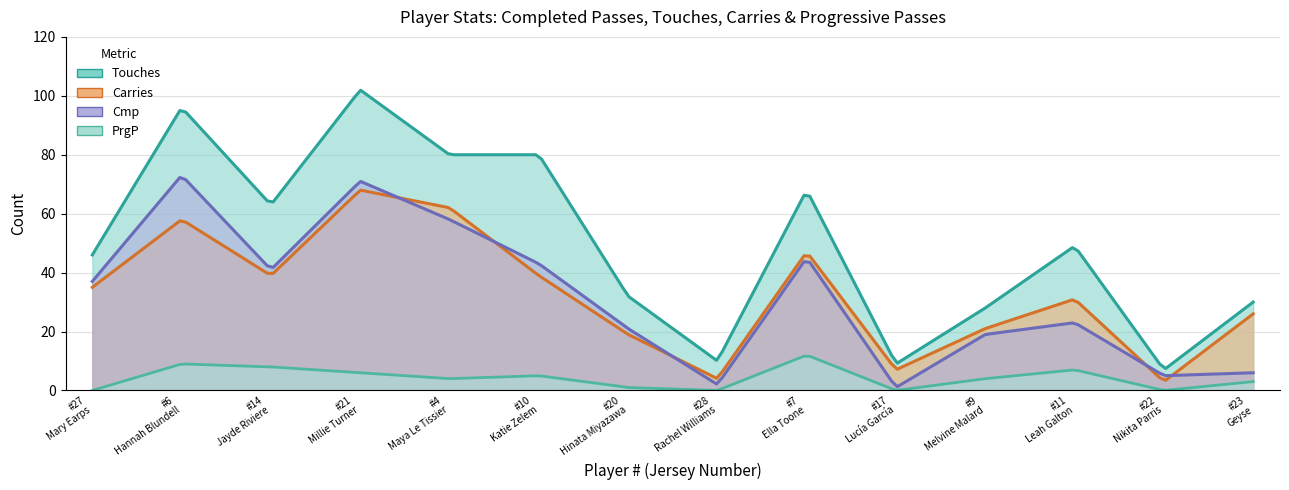

What is the value of the Carries point at the 11th from the left?

21